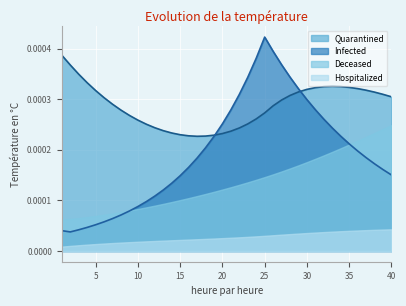

Which label corresponds to the largest value in the chart?

25